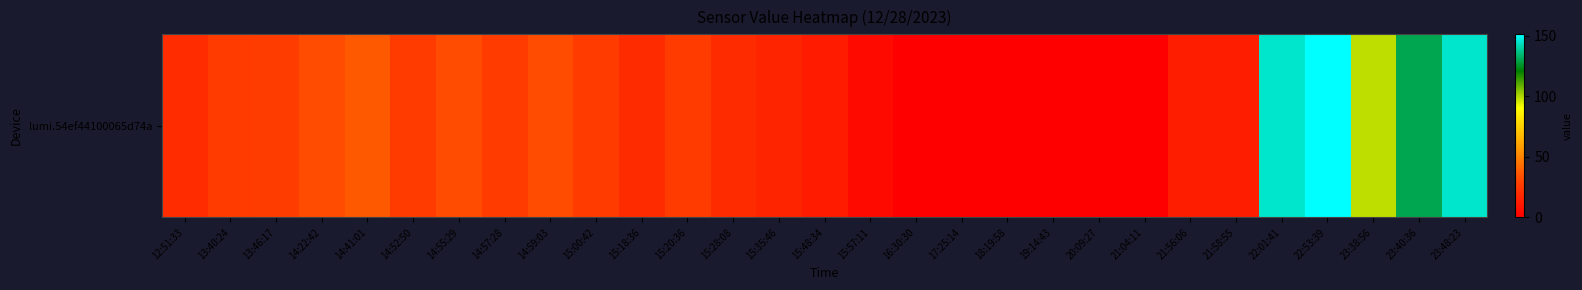

How many distinct data groups are displayed?

1